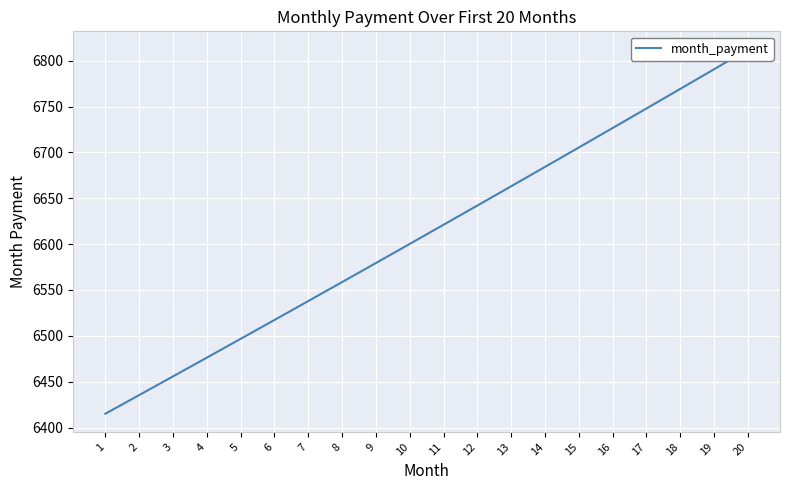

Does the chart display data point markers on the line(s)?

No